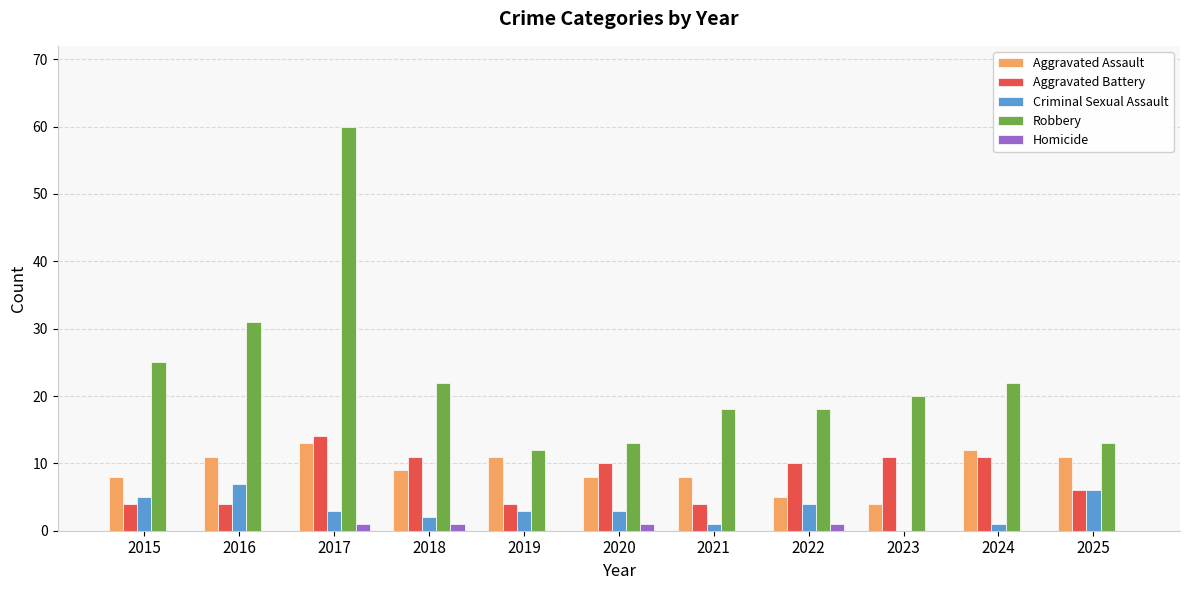

What is the sum of all Criminal Sexual Assault values?

35